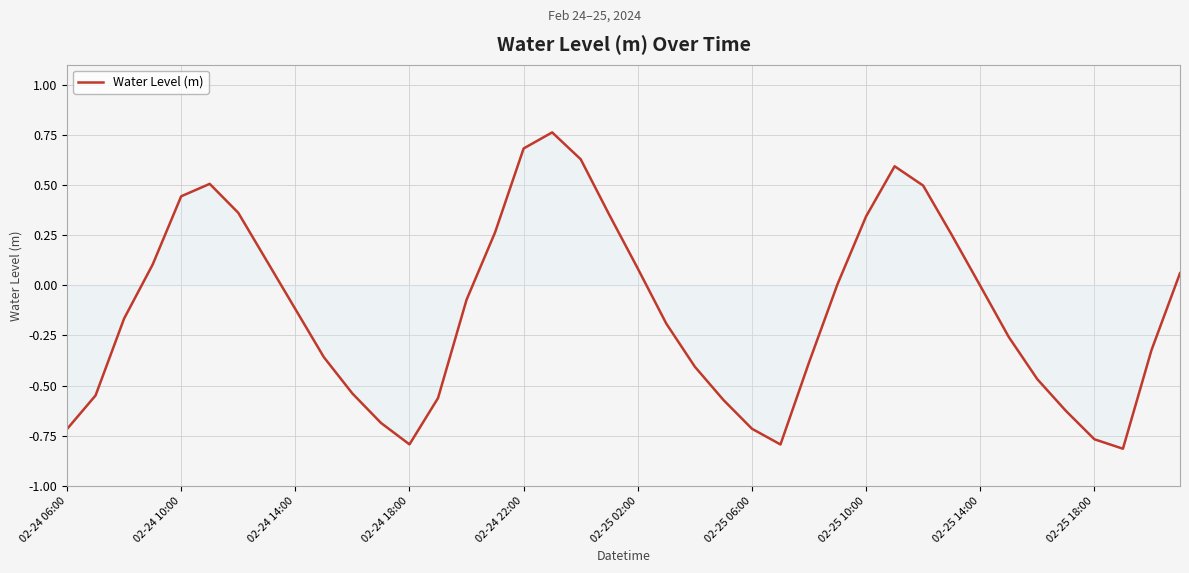

What is the difference between the maximum and minimum values?

1.6